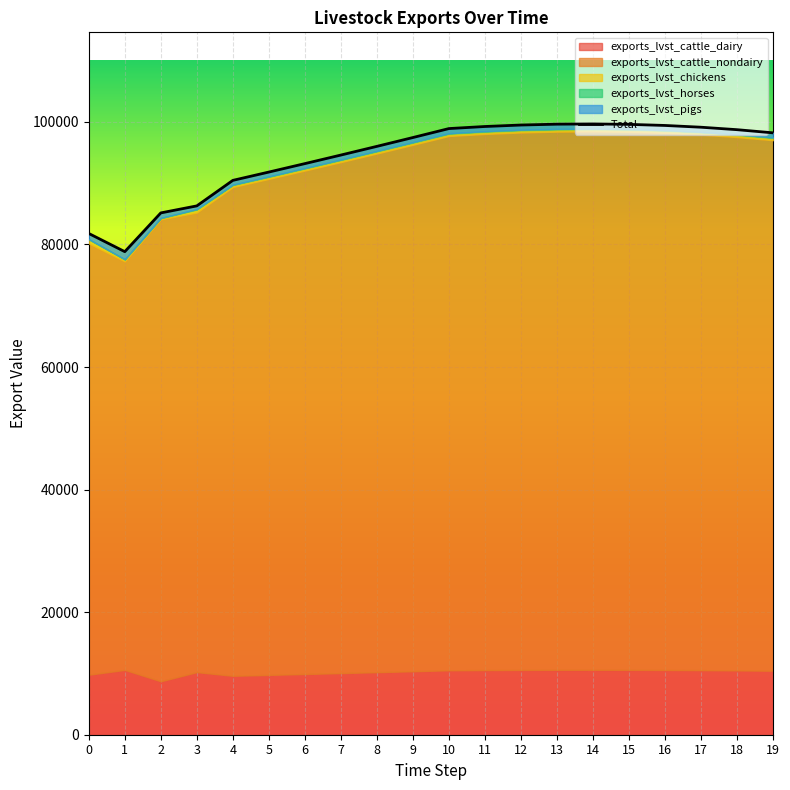

How many interior local valleys does the exports_lvst_cattle_dairy series have?

2